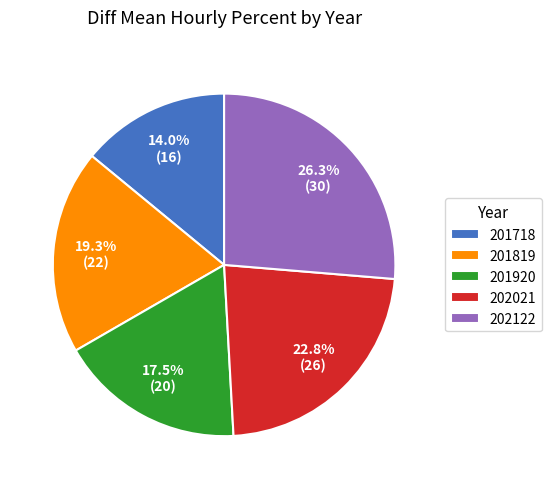

Which has a higher value, 201819 or 201920?

201819